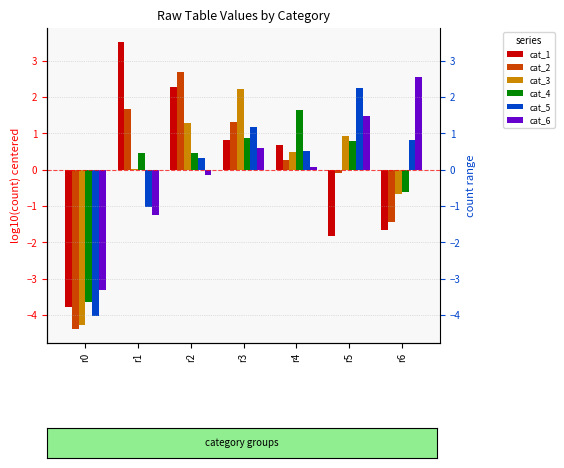

What is the greatest value displayed?

3.5